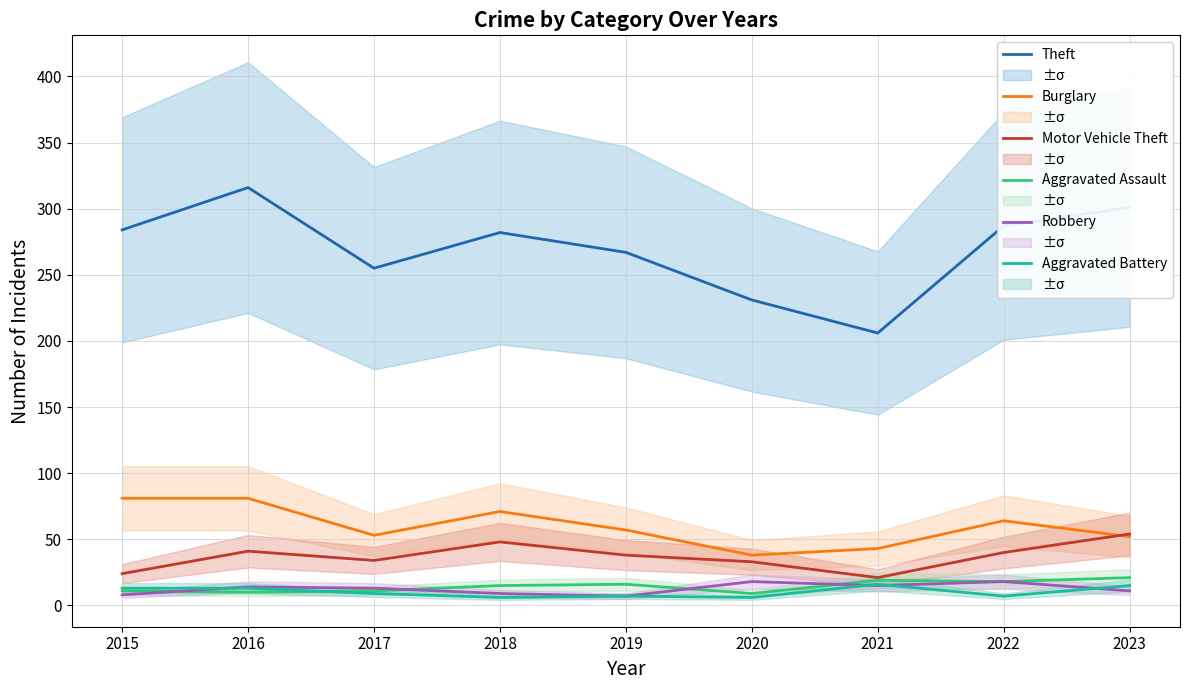

True or false: Theft and Robbery cross at least once.

False